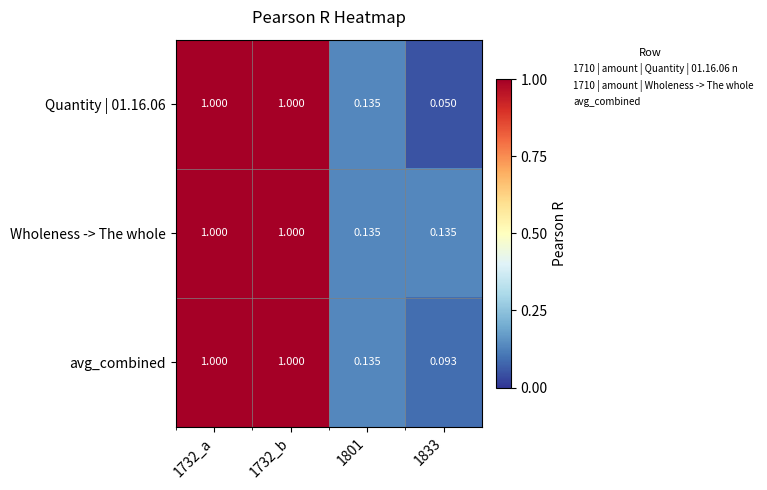

Which series has the largest total across all categories?

Wholeness -> The whole